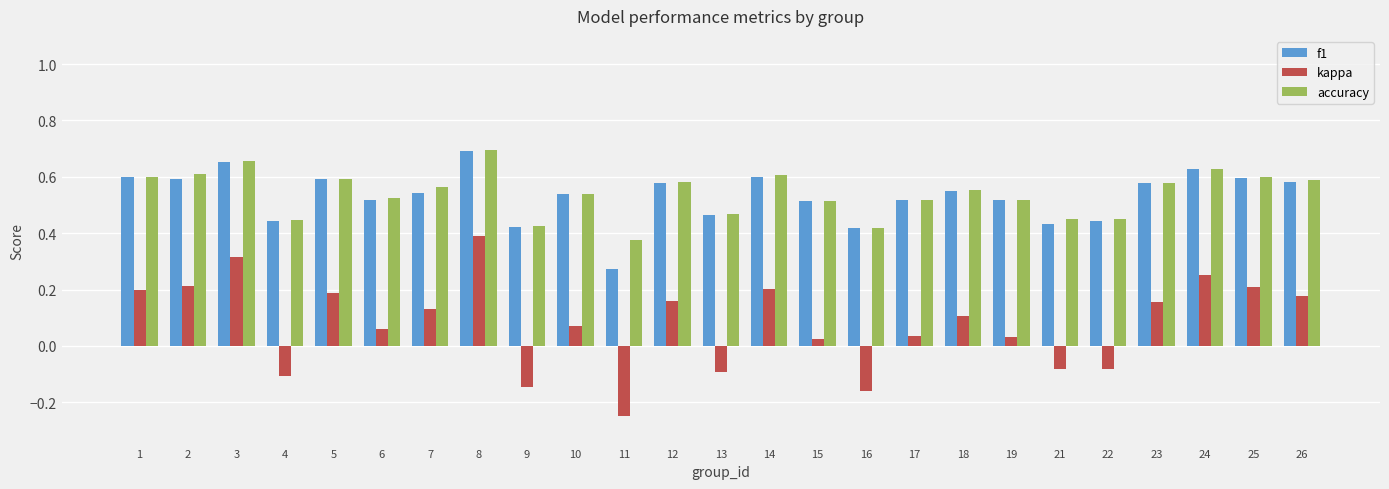

Is it true that f1 equals 0.2 at 3?

False